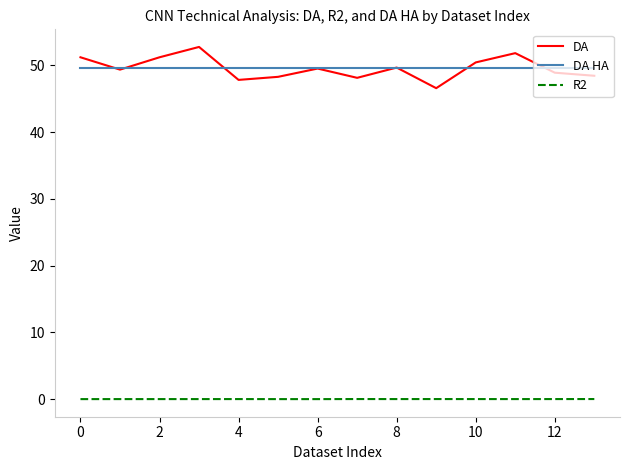

How many lines are shown in the chart?

3